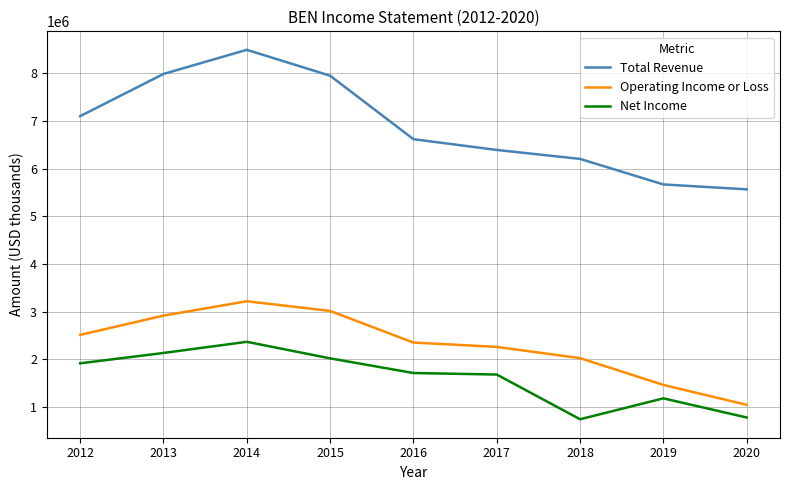

Which series has the widest spread of values?

Total Revenue